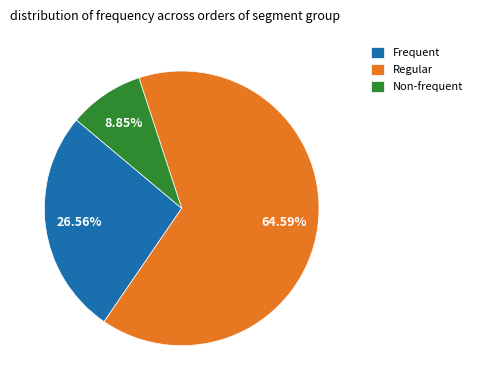

Rank the categories by value from lowest to highest.

Non-frequent, Frequent, Regular